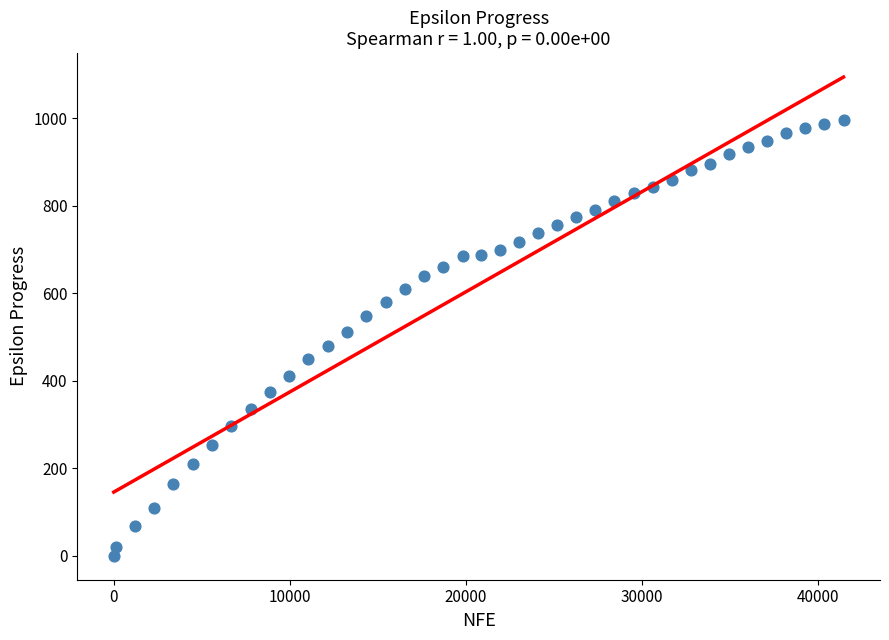

What is the range of X values (max minus min)?

41433